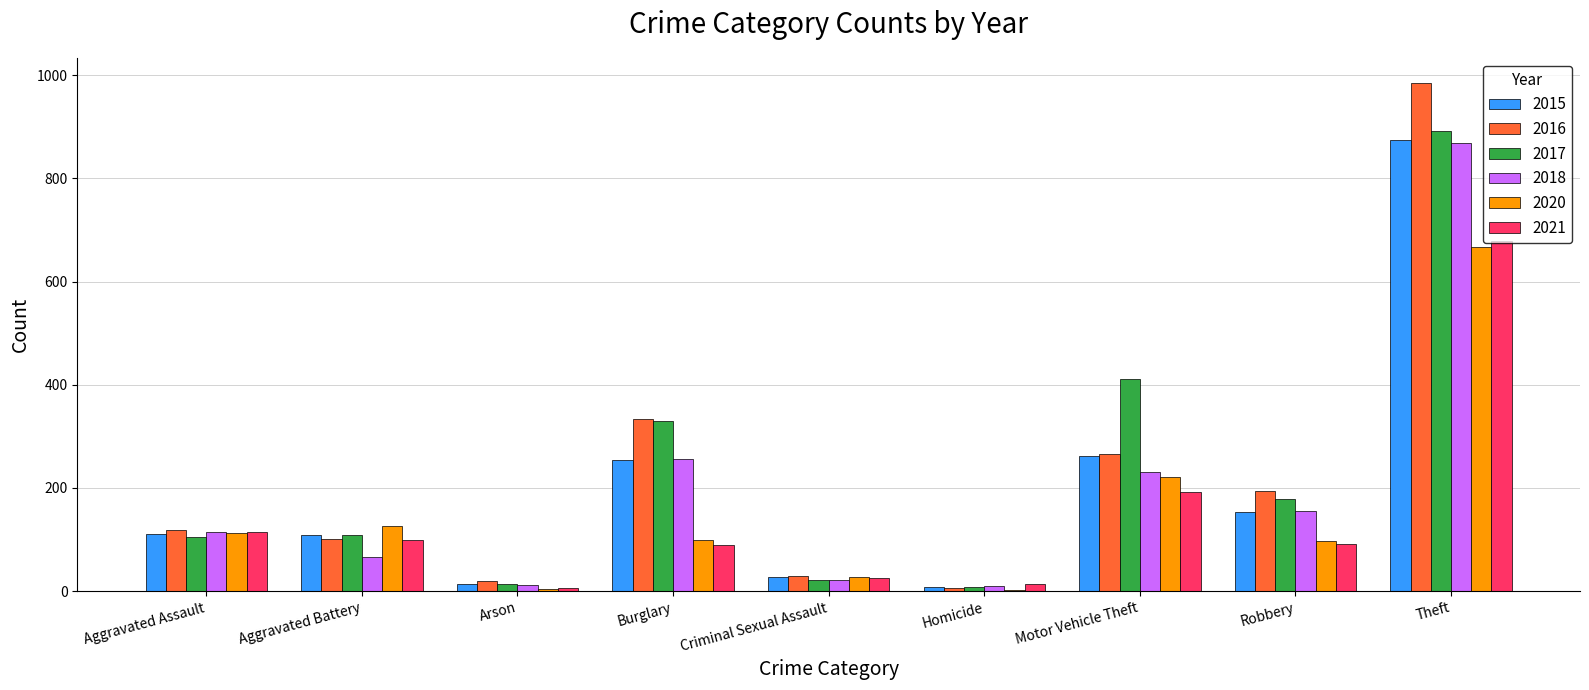

What are all the series names shown in the legend?

2015, 2016, 2017, 2018, 2020, 2021